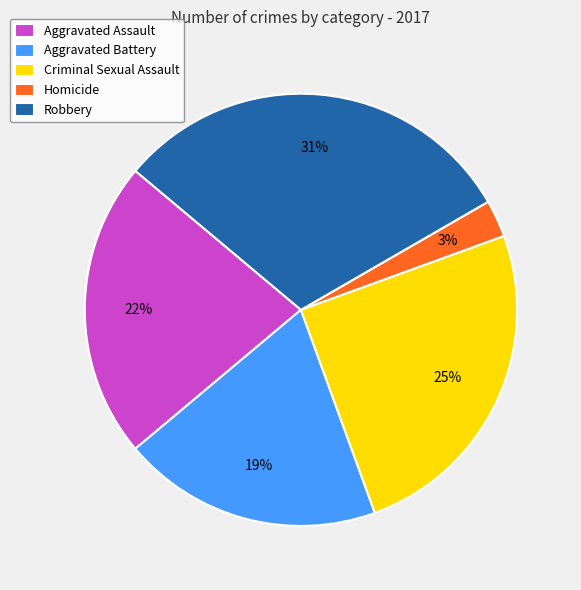

Does Criminal Sexual Assault represent more than half of the total?

No